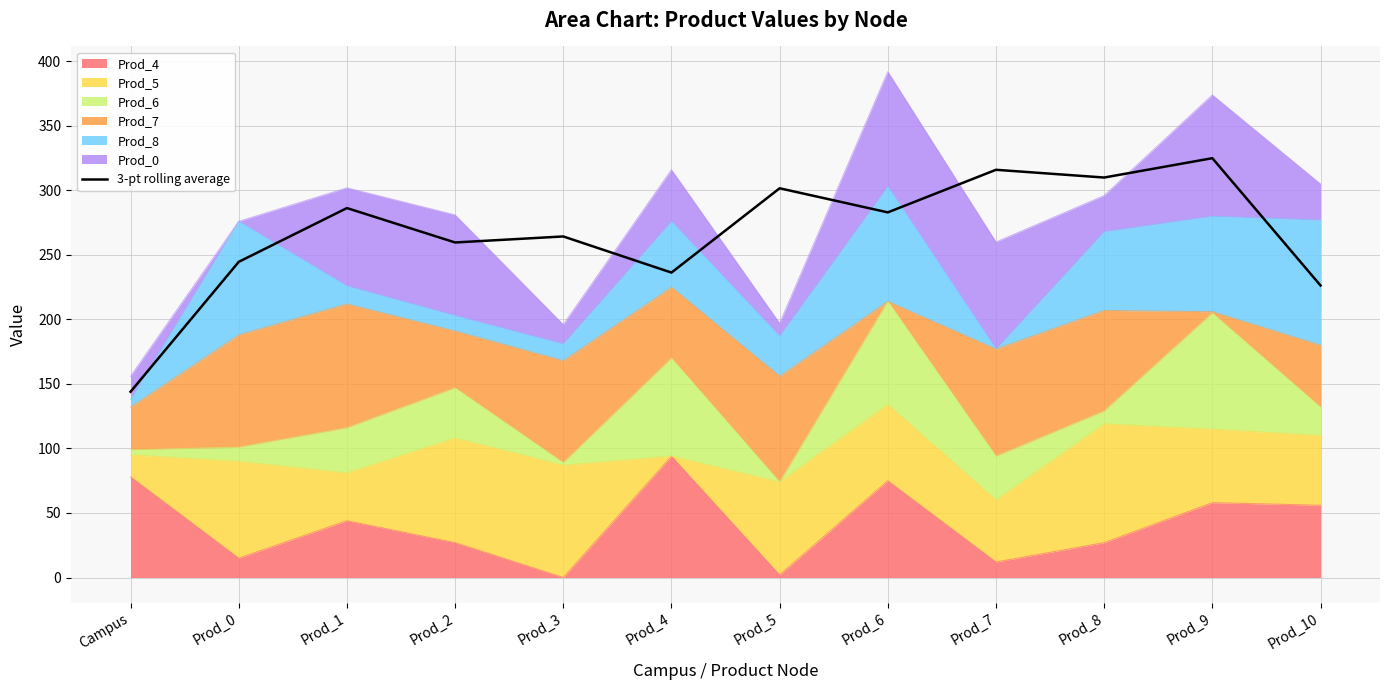

List the labels in order of value, largest first.

Prod_9, Prod_7, Prod_8, Prod_5, Prod_1, Prod_6, Prod_3, Prod_2, Prod_0, Prod_4, Prod_10, Campus